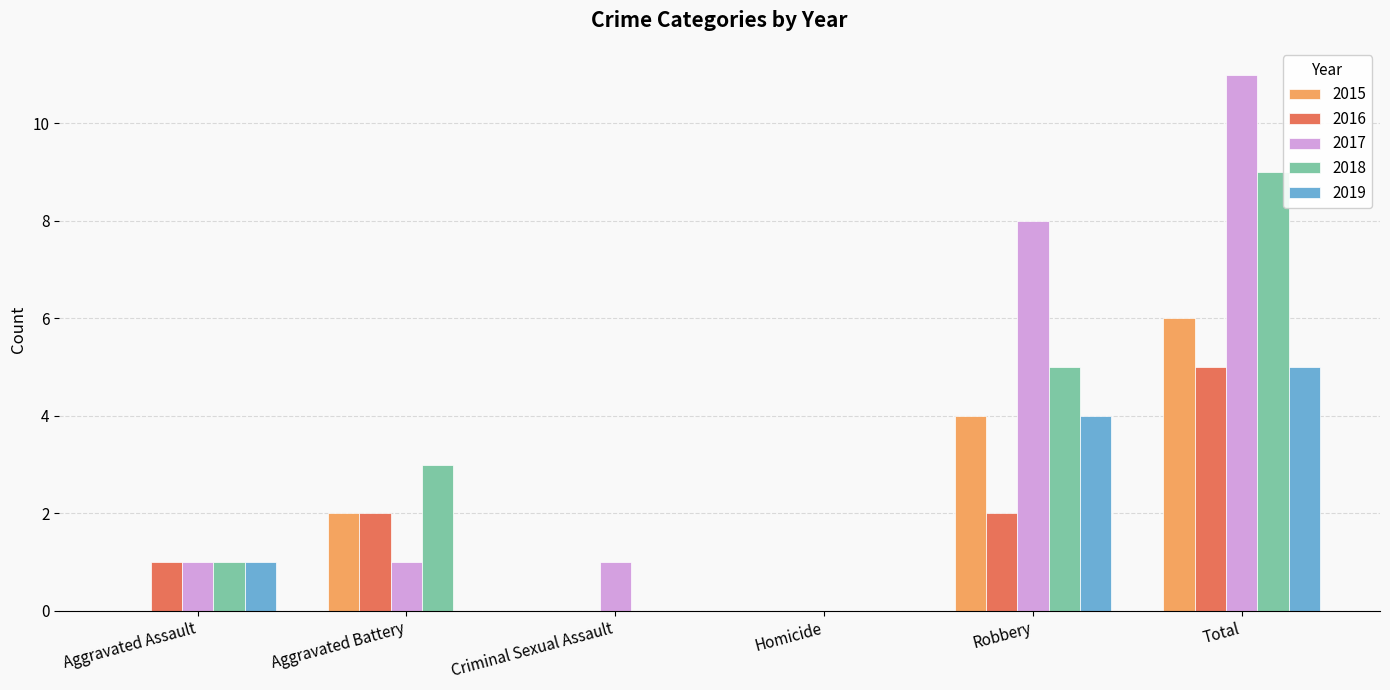

What is the approximate value of 2019 at Total?

5